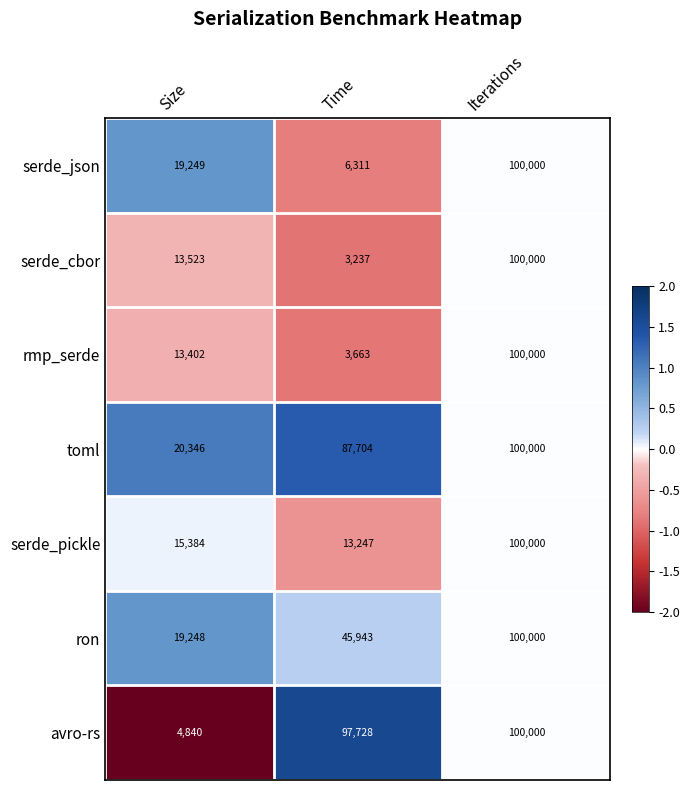

What is the difference between the maximum and second lowest values in the serde_json series?

80751